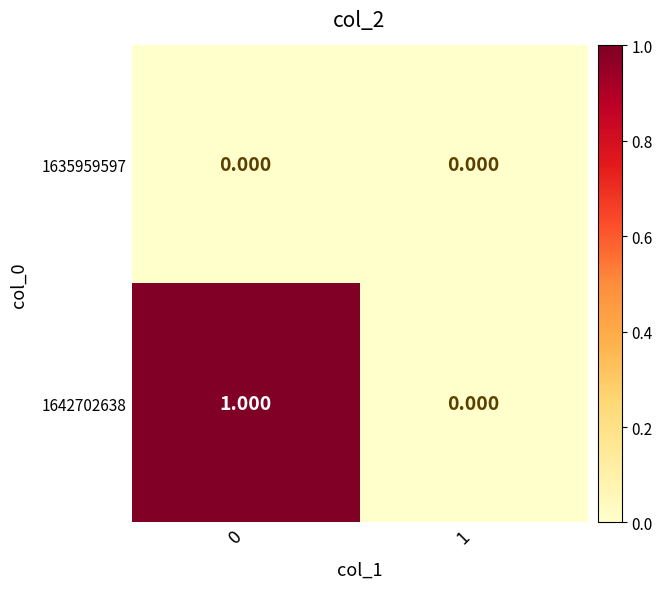

List the series in order of their peak value, lowest first.

1635959597, 1642702638